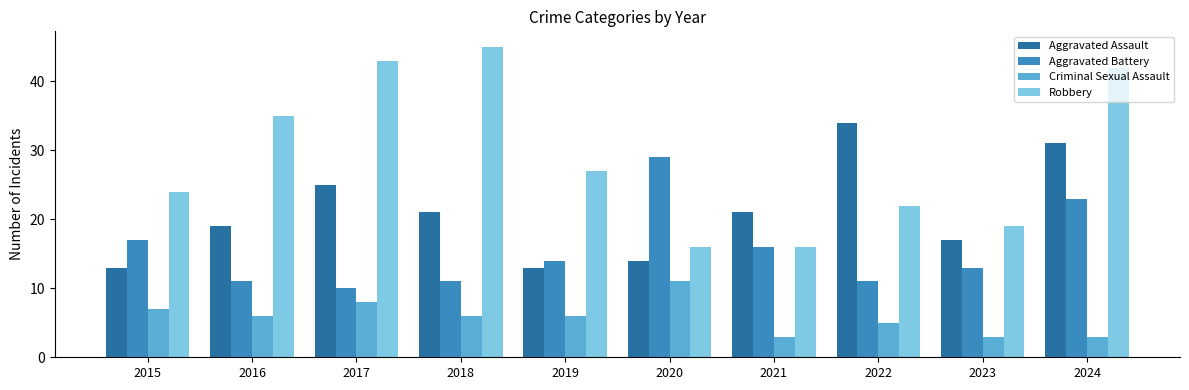

Is it true that Aggravated Assault equals 26 at 2023?

False